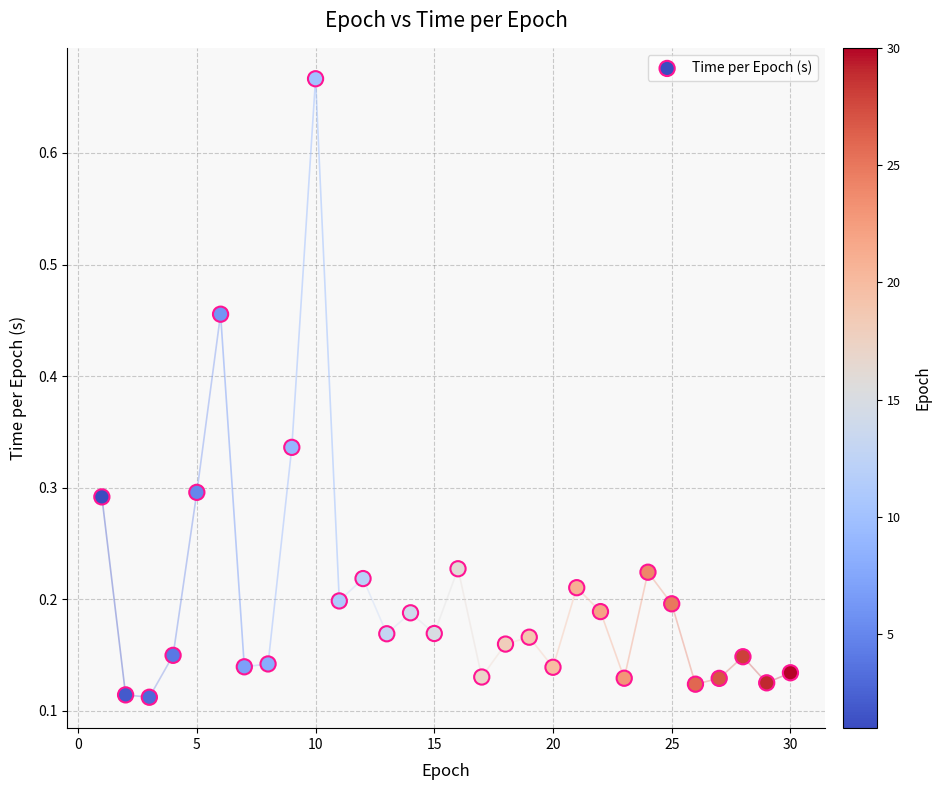

What is the range of Y values (max minus min)?

0.6